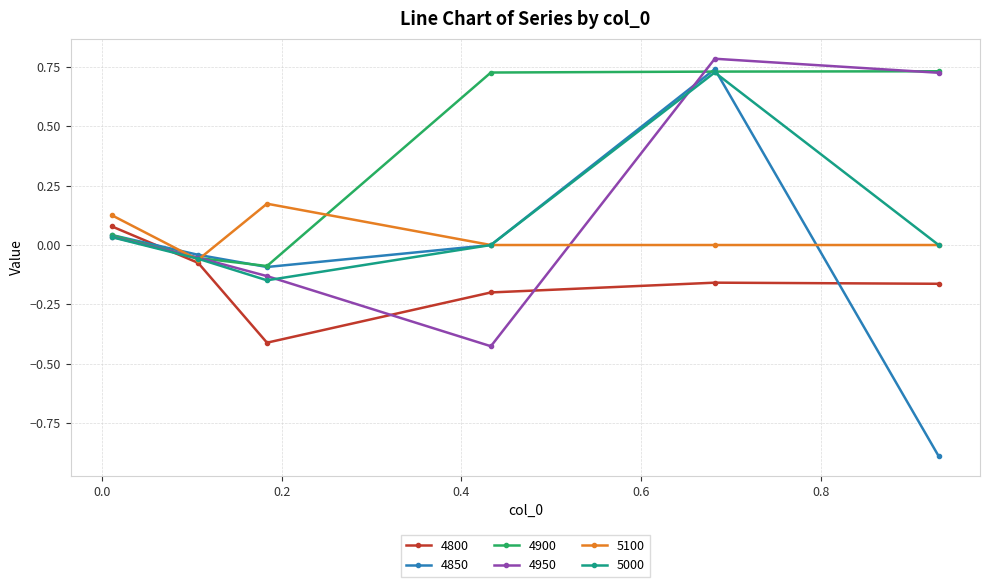

What is the smallest value displayed?

-0.9